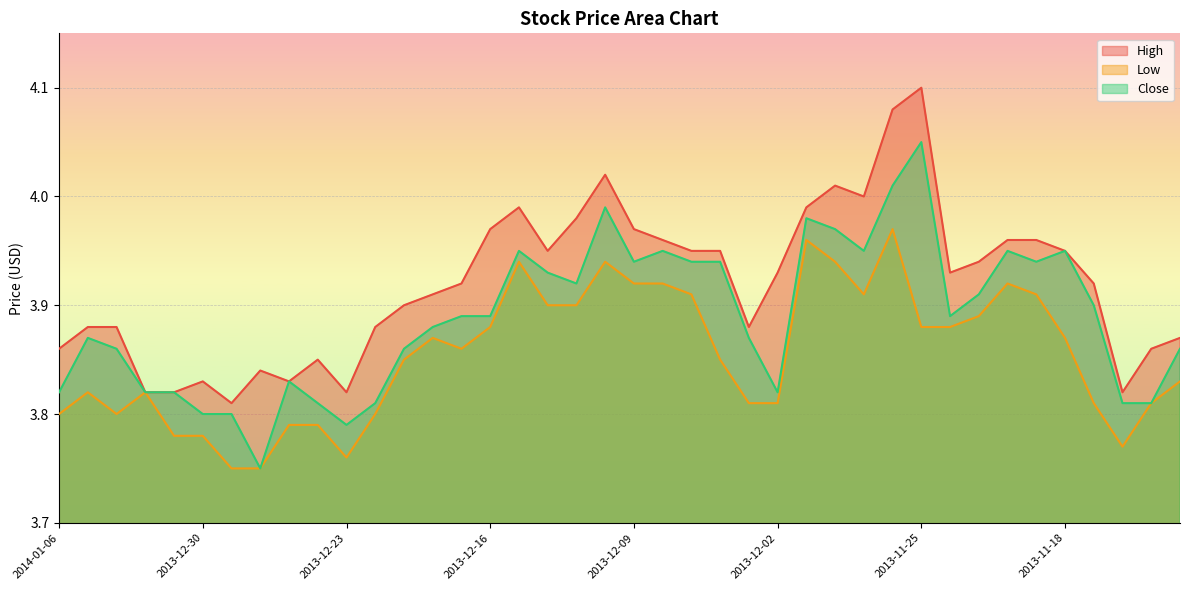

Count the number of categories in the chart.

40